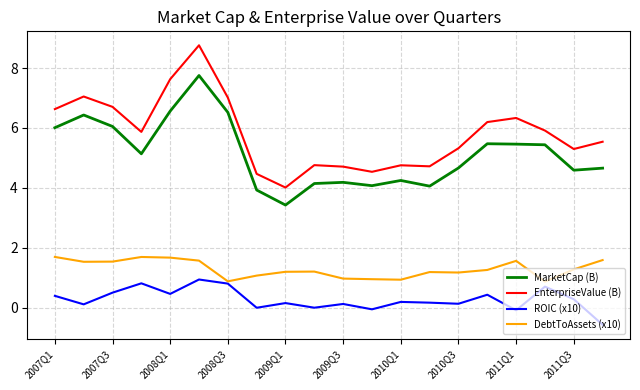

How many values in the MarketCap (B) series exceed 5?

10